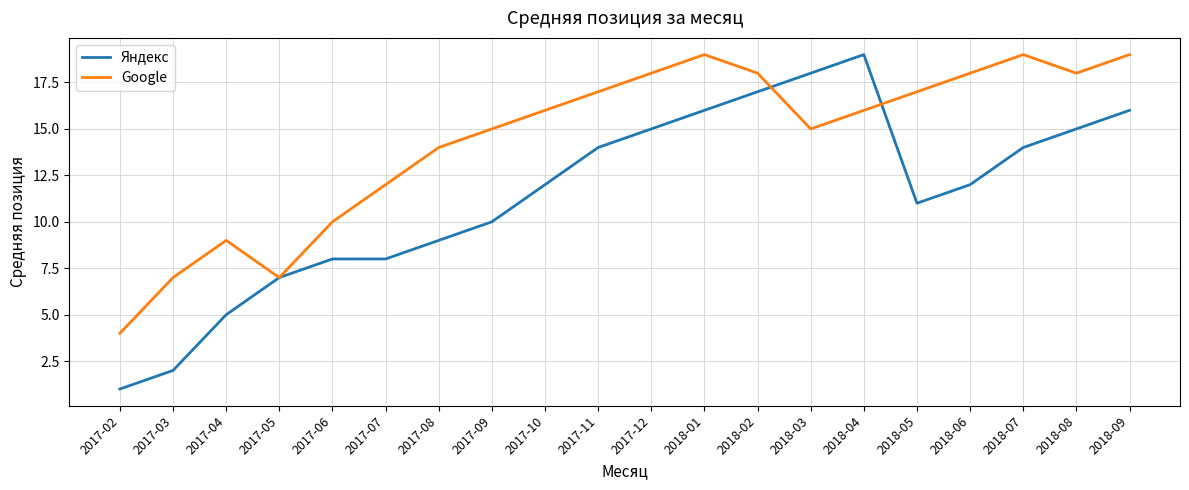

Is the value of Яндекс at 2017-07 greater than the value of Google at 2017-08?

No